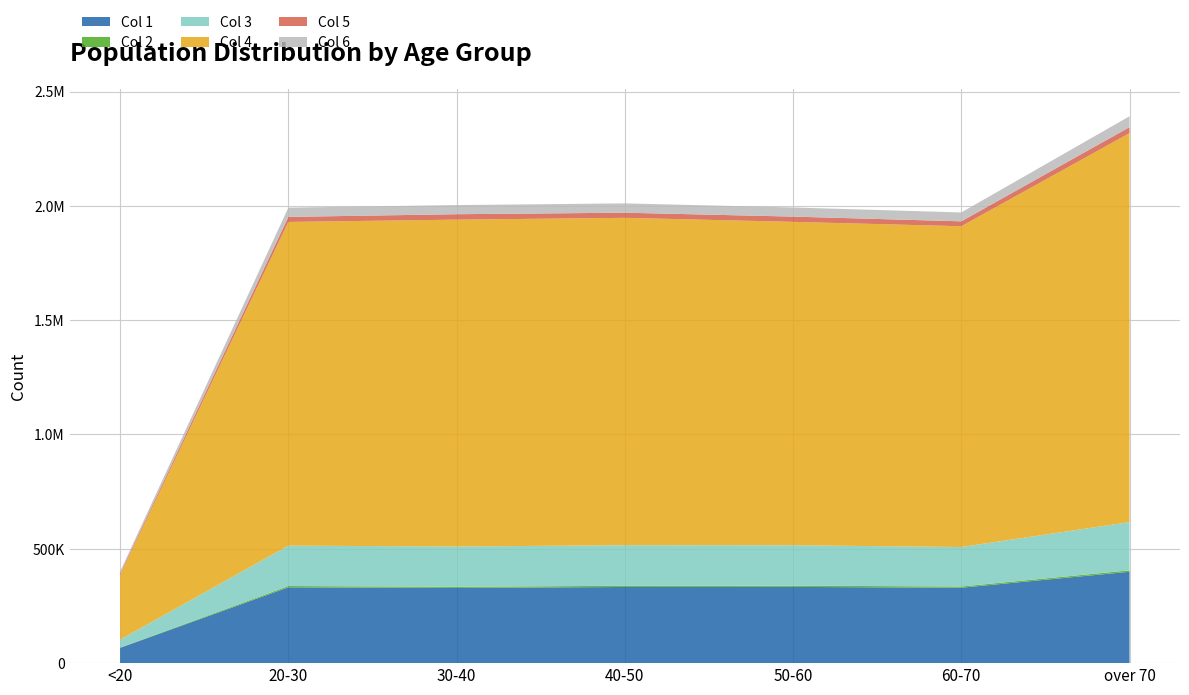

Reading left to right, transcribe all the data shown in this chart.

Col 1: <20=66999	20-30=331574	30-40=328762	40-50=333123	50-60=333445	60-70=329780	over 70=399659
Col 2: <20=1145	20-30=5711	30-40=5262	40-50=5230	50-60=5459	60-70=5410	over 70=6194
Col 3: <20=34632	20-30=176566	30-40=176204	40-50=177348	50-60=176625	60-70=172651	over 70=211000
Col 4: <20=283695	20-30=1415736	30-40=1429422	40-50=1431873	50-60=1414429	60-70=1402897	over 70=1701224
Col 5: <20=5896	20-30=22046	30-40=23720	40-50=22442	50-60=22940	60-70=21514	over 70=26116
Col 6: <20=8345	20-30=40485	30-40=40016	40-50=40773	50-60=39924	60-70=38822	over 70=47626